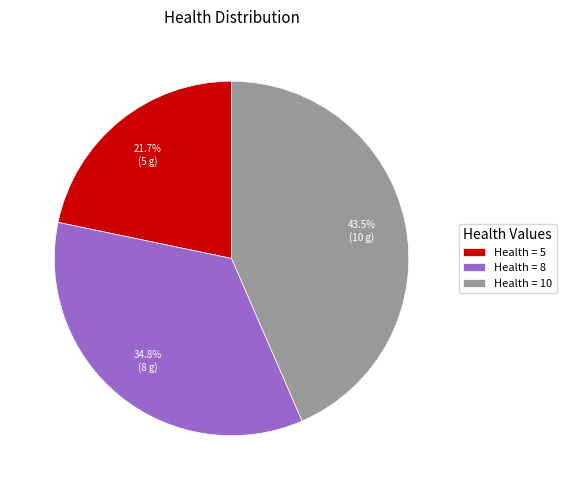

Count the number of slices in the pie.

3